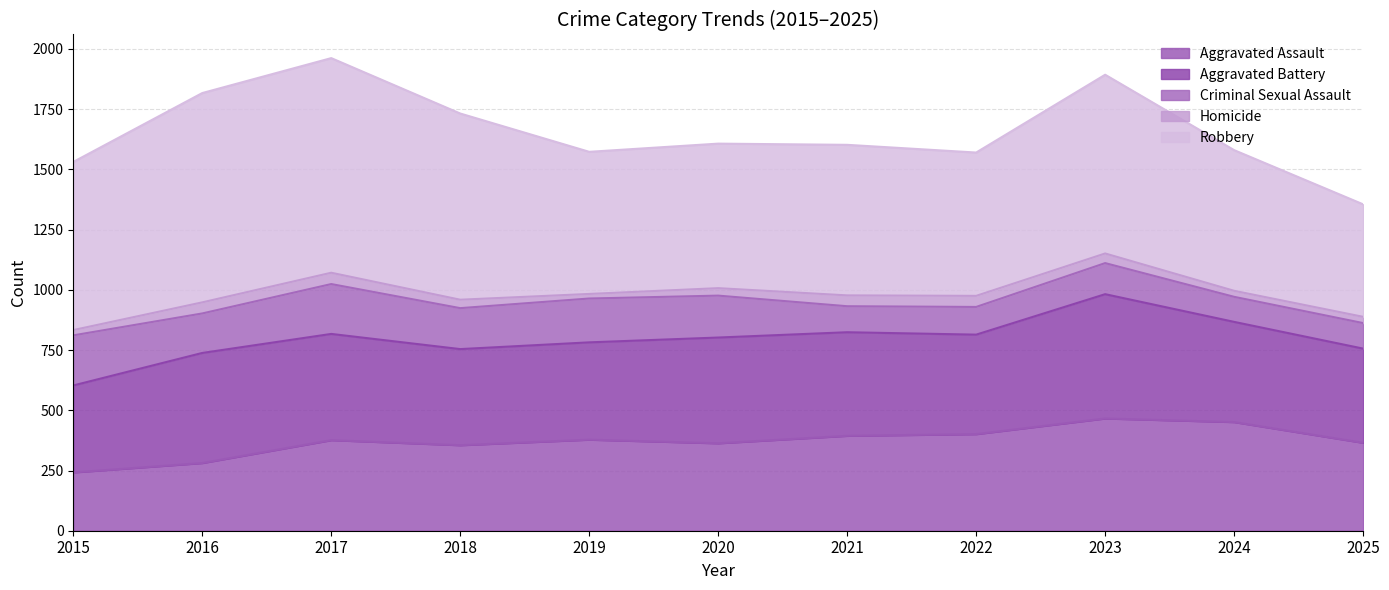

What is the smallest value displayed?

19